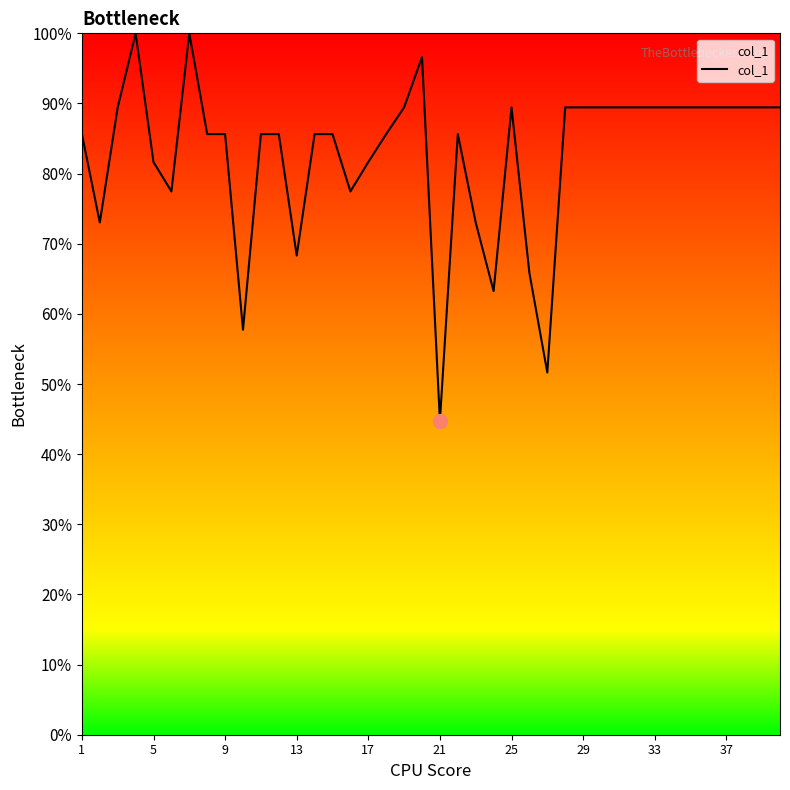

What is the difference between the maximum and minimum values?

55.3